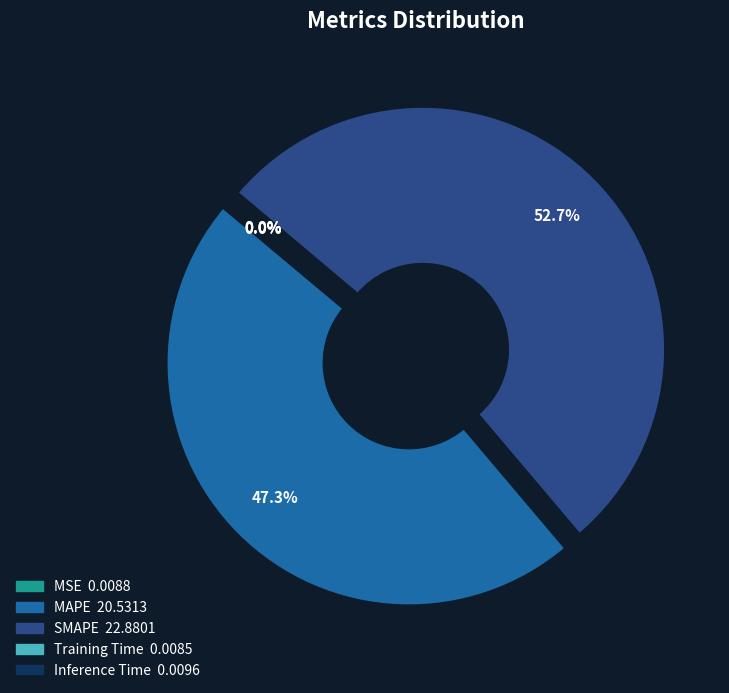

To the nearest percent, what portion does MAPE represent?

47%